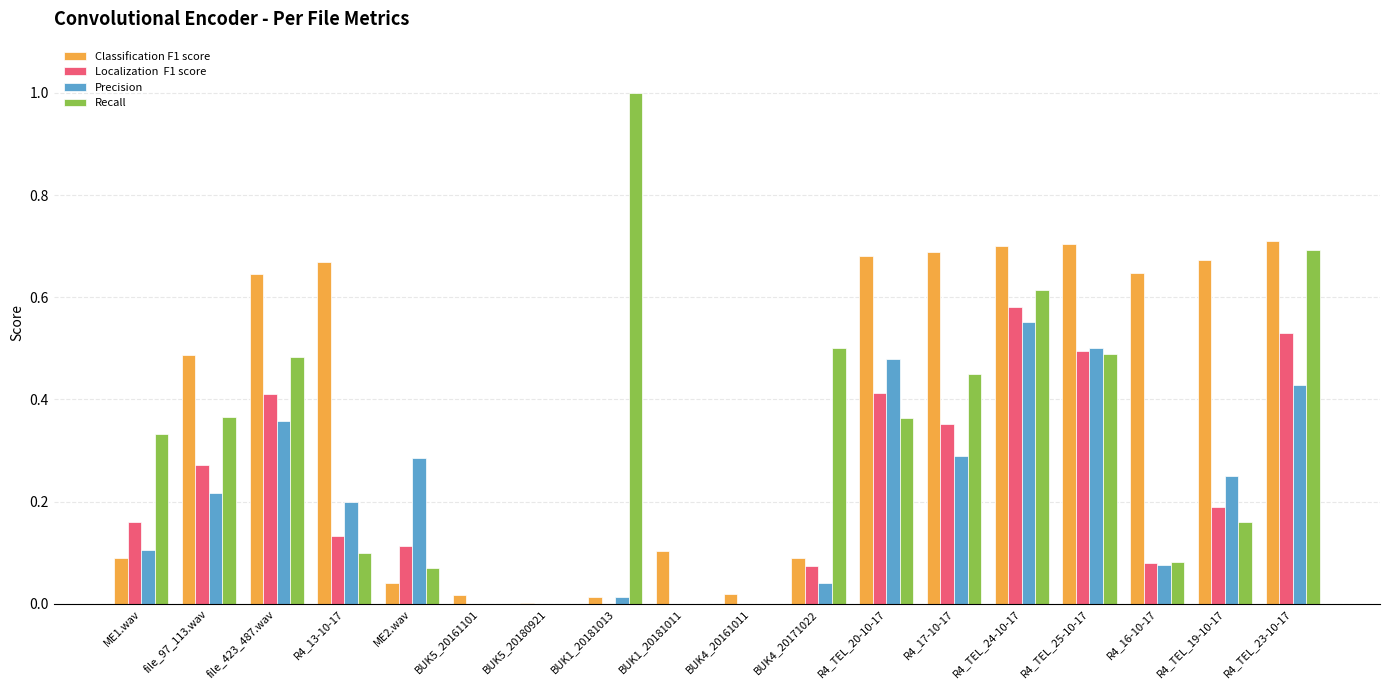

Which category has the highest value across all series?

BUK1_20181013